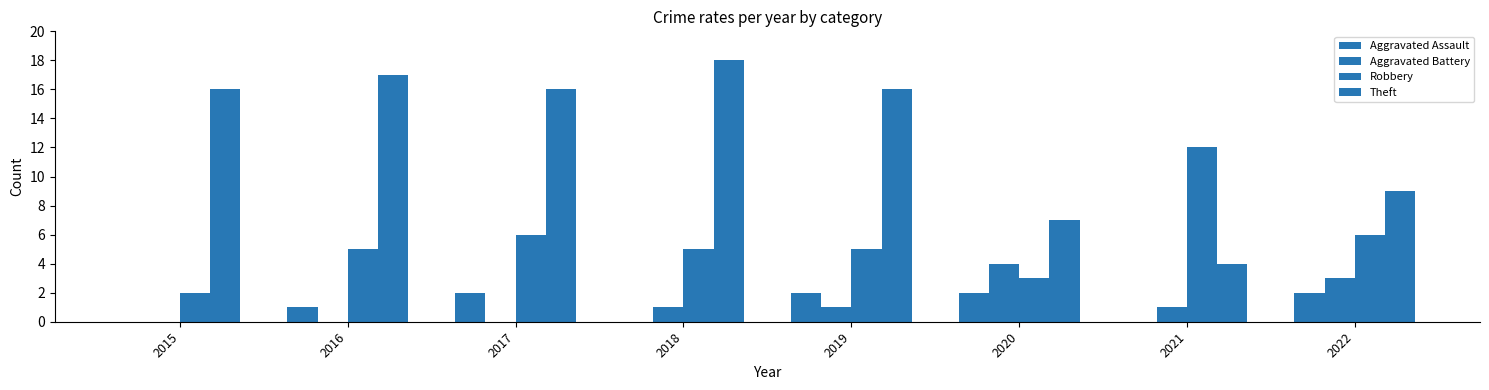

Which has a higher value, 2019 or 2022?

2019